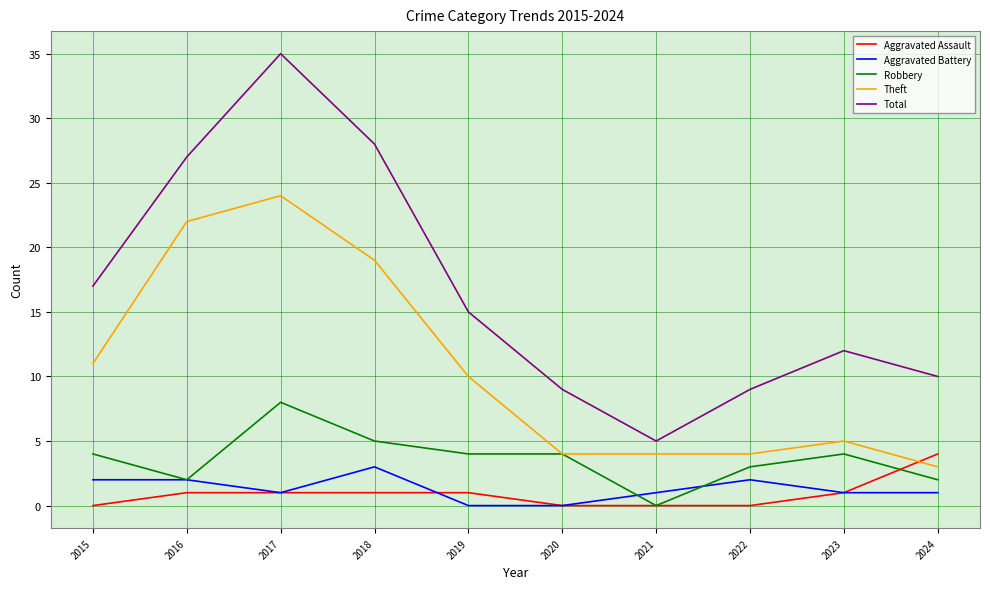

Reading left to right, transcribe all the data shown in this chart.

Aggravated Assault: 2015=0	2016=1	2017=1	2018=1	2019=1	2020=0	2021=0	2022=0	2023=1	2024=4
Aggravated Battery: 2015=2	2016=2	2017=1	2018=3	2019=0	2020=0	2021=1	2022=2	2023=1	2024=1
Robbery: 2015=4	2016=2	2017=8	2018=5	2019=4	2020=4	2021=0	2022=3	2023=4	2024=2
Theft: 2015=11	2016=22	2017=24	2018=19	2019=10	2020=4	2021=4	2022=4	2023=5	2024=3
Total: 2015=17	2016=27	2017=35	2018=28	2019=15	2020=9	2021=5	2022=9	2023=12	2024=10